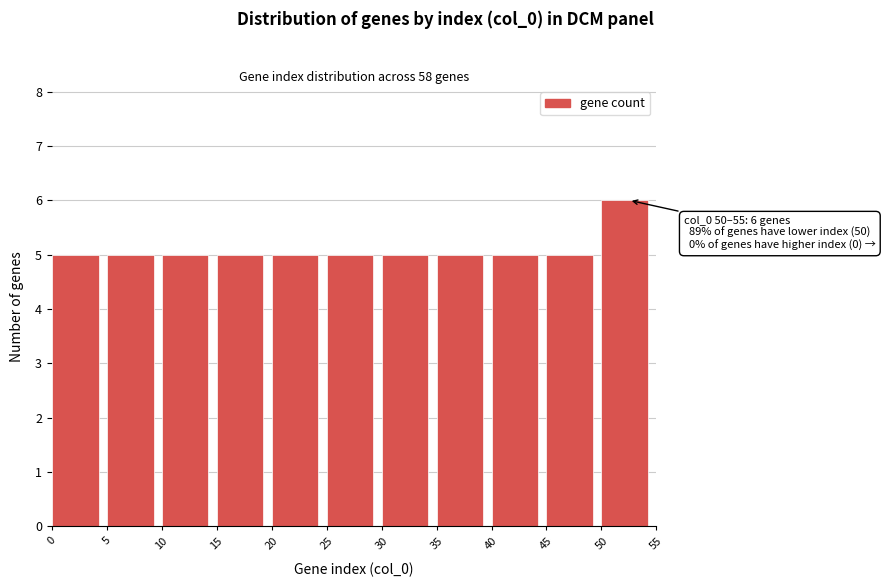

Which range on the x-axis has the tallest bar?

50 to 55